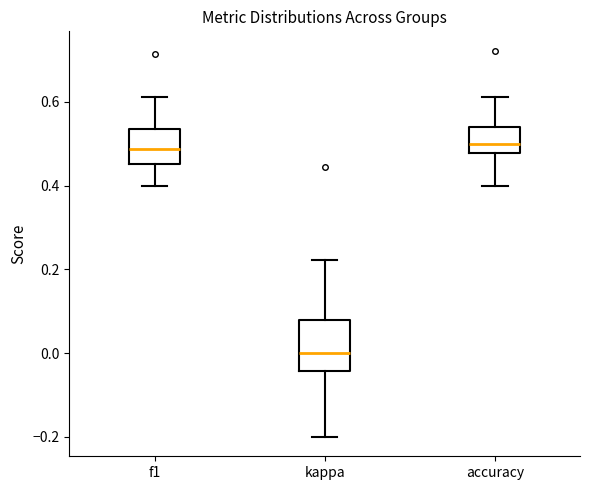

Reading left to right, transcribe this box plot: for each box, give where its median line is, the range the box spans, and where its two whiskers end, as read against the y-axis. The values are not printed on the chart, so give them approximately, as read against the axis.

f1: median 0.48, box 0.46 to 0.54, whiskers 0.40 to 0.62
kappa: median 0.00, box -0.04 to 0.08, whiskers -0.20 to 0.22
accuracy: median 0.50, box 0.48 to 0.54, whiskers 0.40 to 0.62